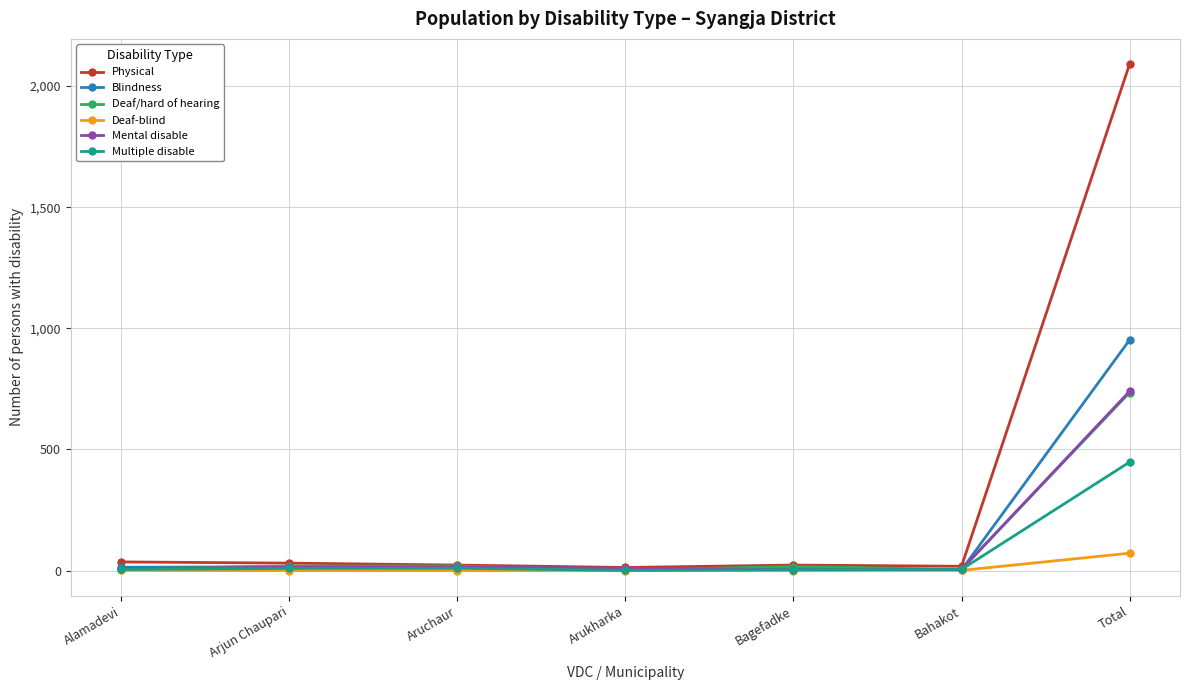

Which category has the highest value across all series?

Total